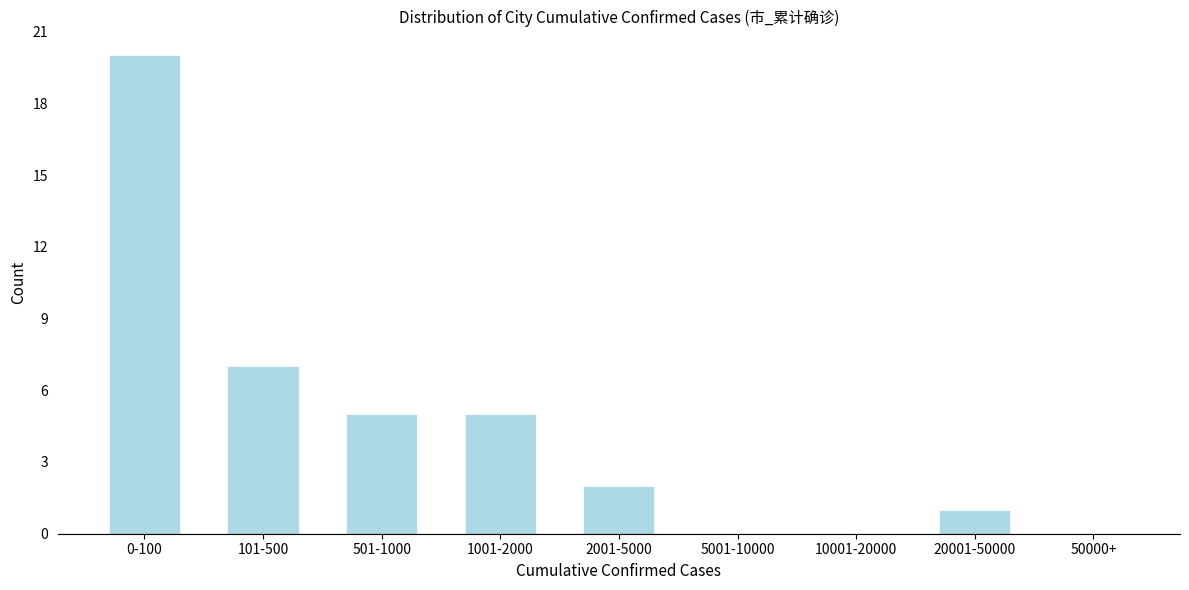

Reading right to left, extract all data points from this chart.

50000+=0	20001-50000=1	10001-20000=0	5001-10000=0	2001-5000=2	1001-2000=5	501-1000=5	101-500=7	0-100=20